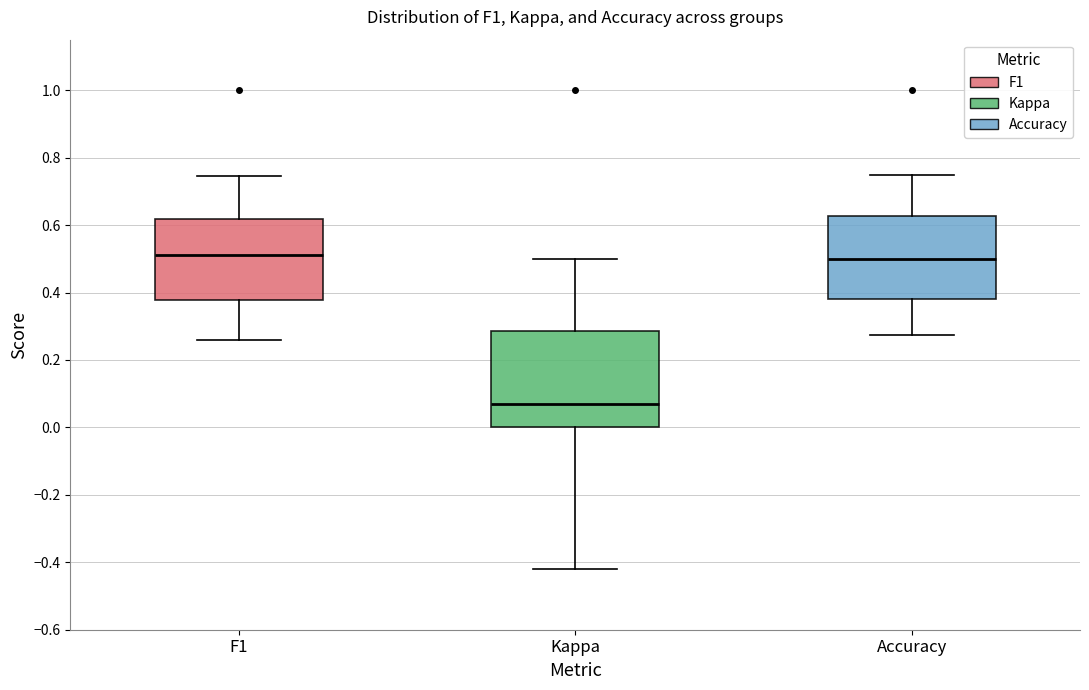

Which box is the tallest, from its lower edge to its upper edge?

Kappa